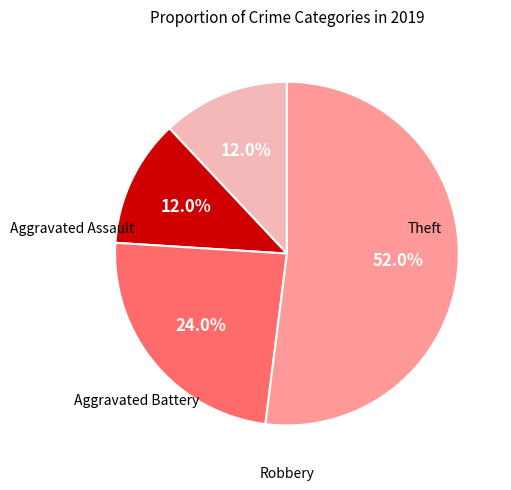

Is there any slice that represents more than half of the pie?

Yes